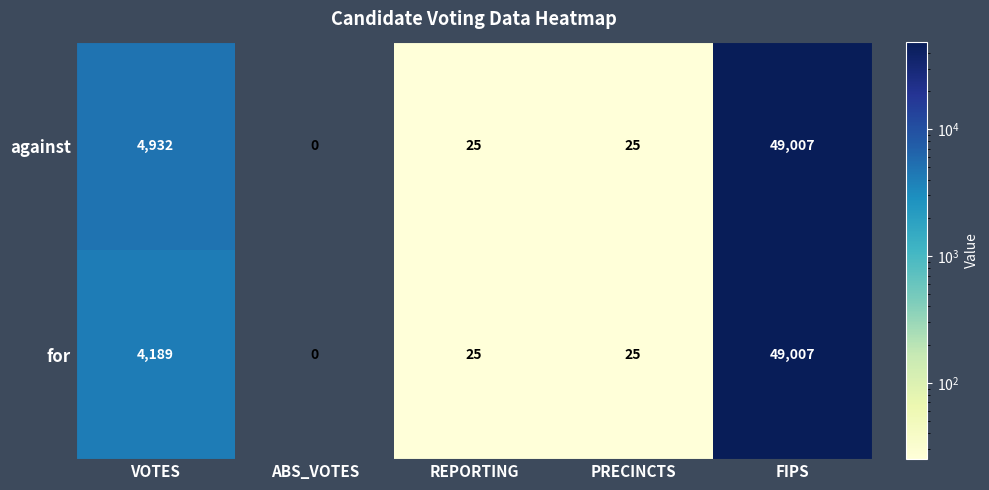

The for series shows 85069 at FIPS. True or false?

False